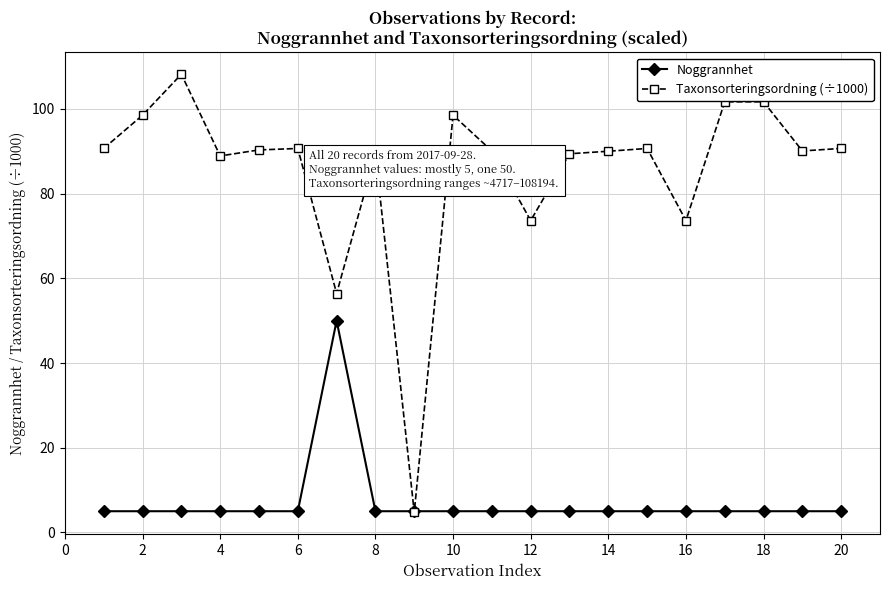

Which series has the largest range (max minus min)?

Taxonsorteringsordning (÷1000)